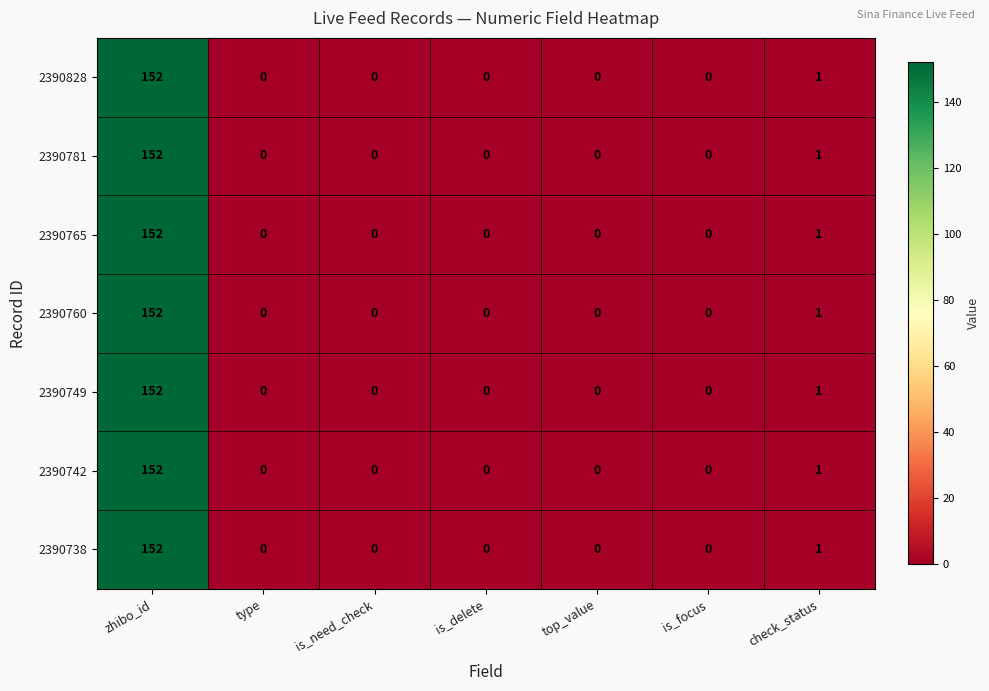

At which category is the sum across all series the highest?

zhibo_id